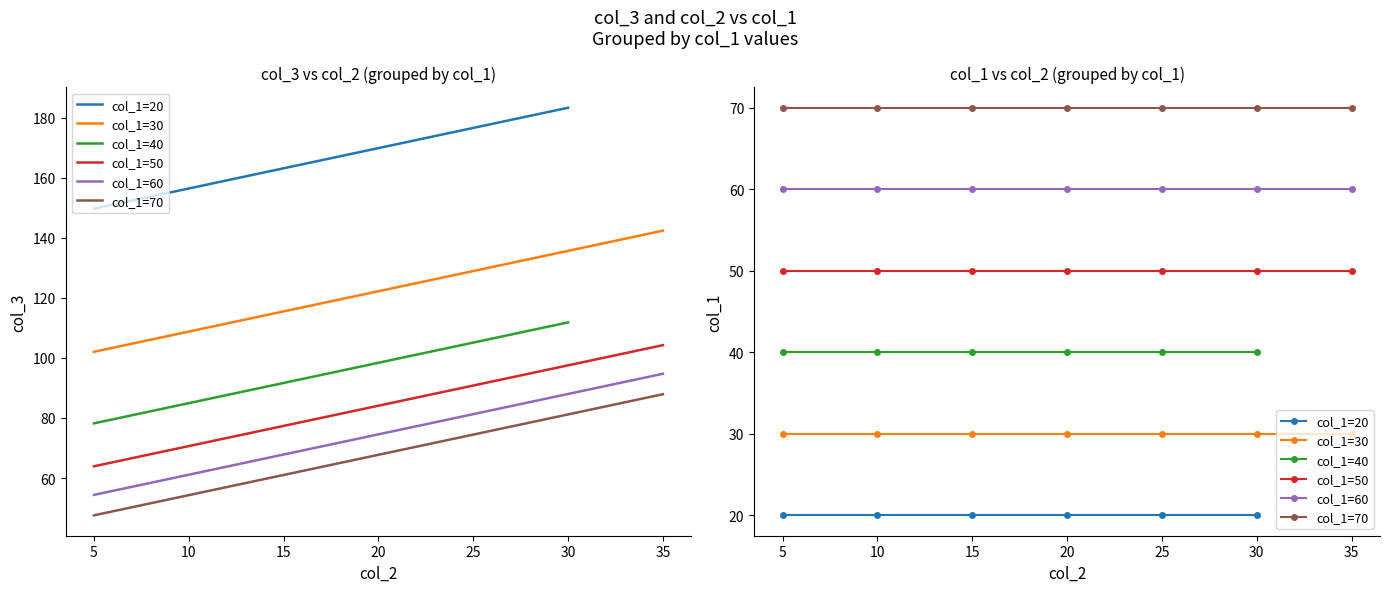

What is the sum of all values?

4009.2